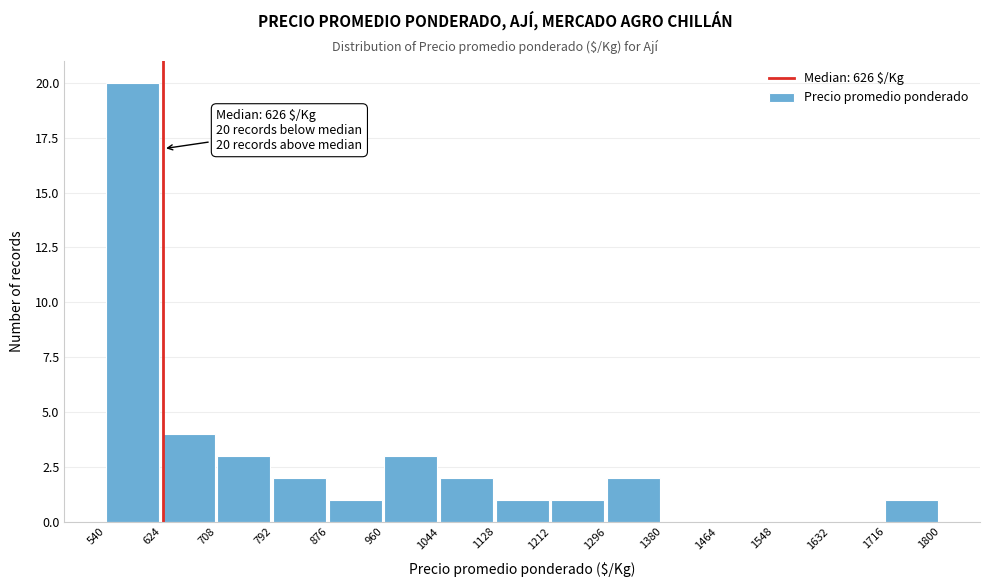

Over which range of the x-axis is the bar tallest?

540 to 624